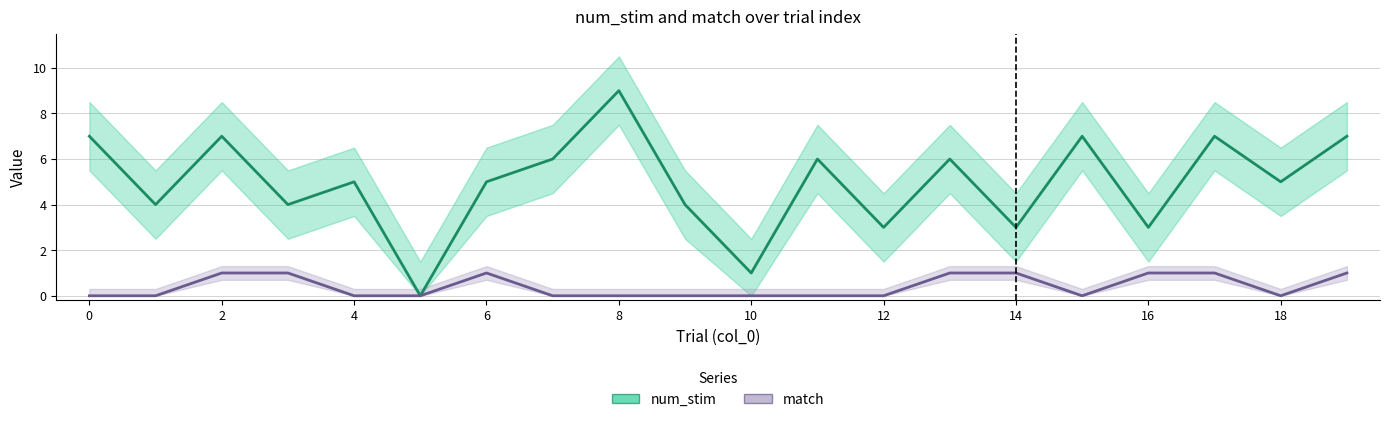

True or false: match (line) has more than 0 interior local peaks.

True